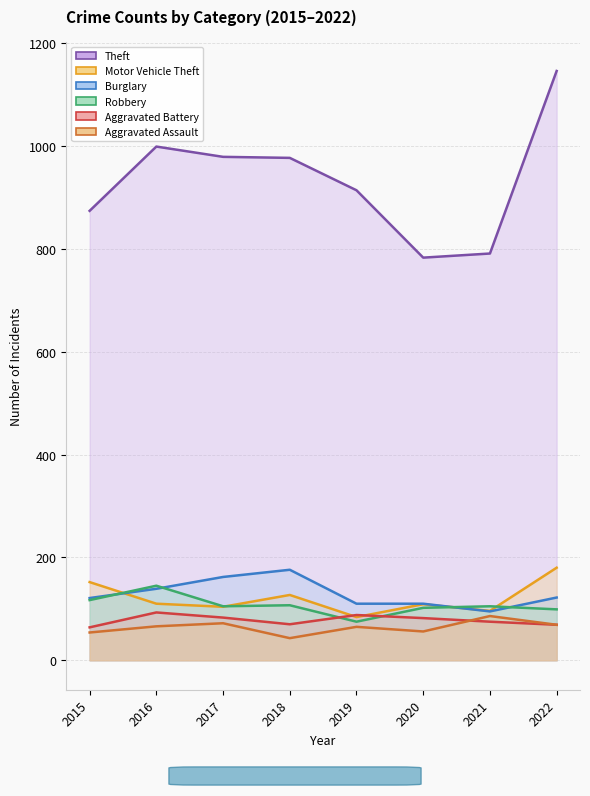

Is it true that Motor Vehicle Theft equals 96 at 2021?

True